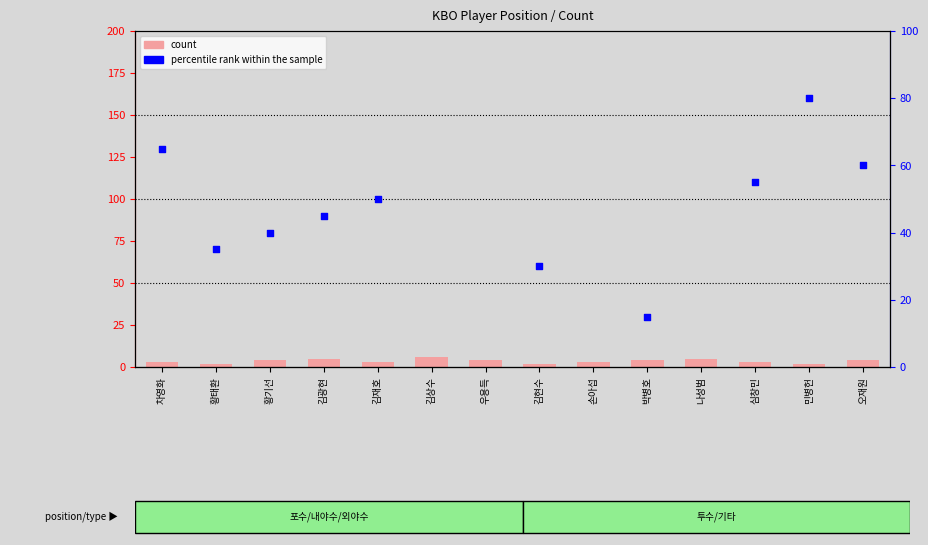

At how many categories does at least one series exceed 10?

14